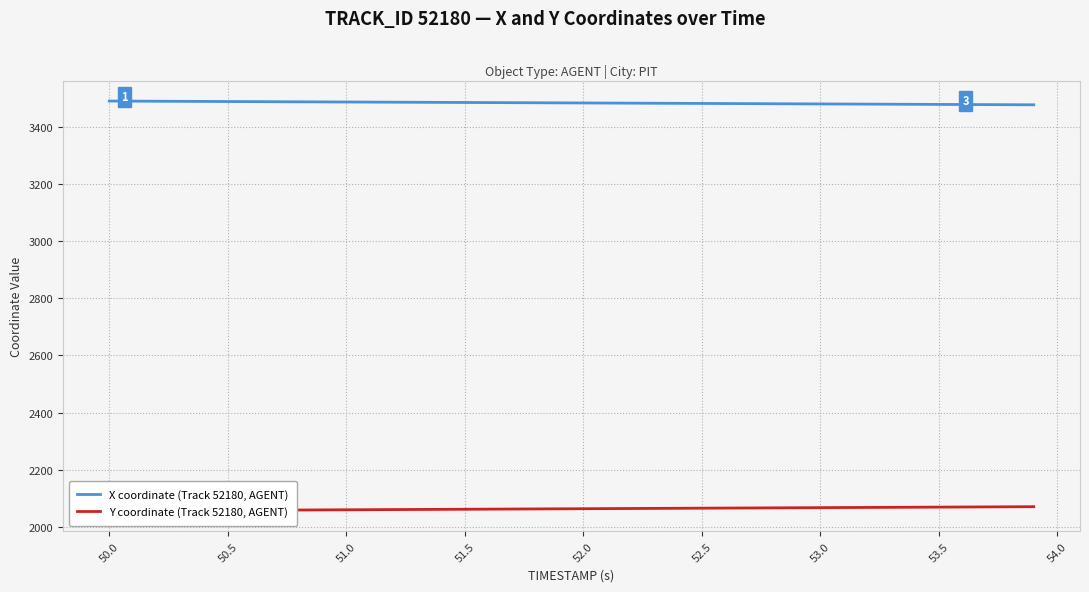

True or false: X coordinate (Track 52180, AGENT) has more than 2 interior local peaks.

False